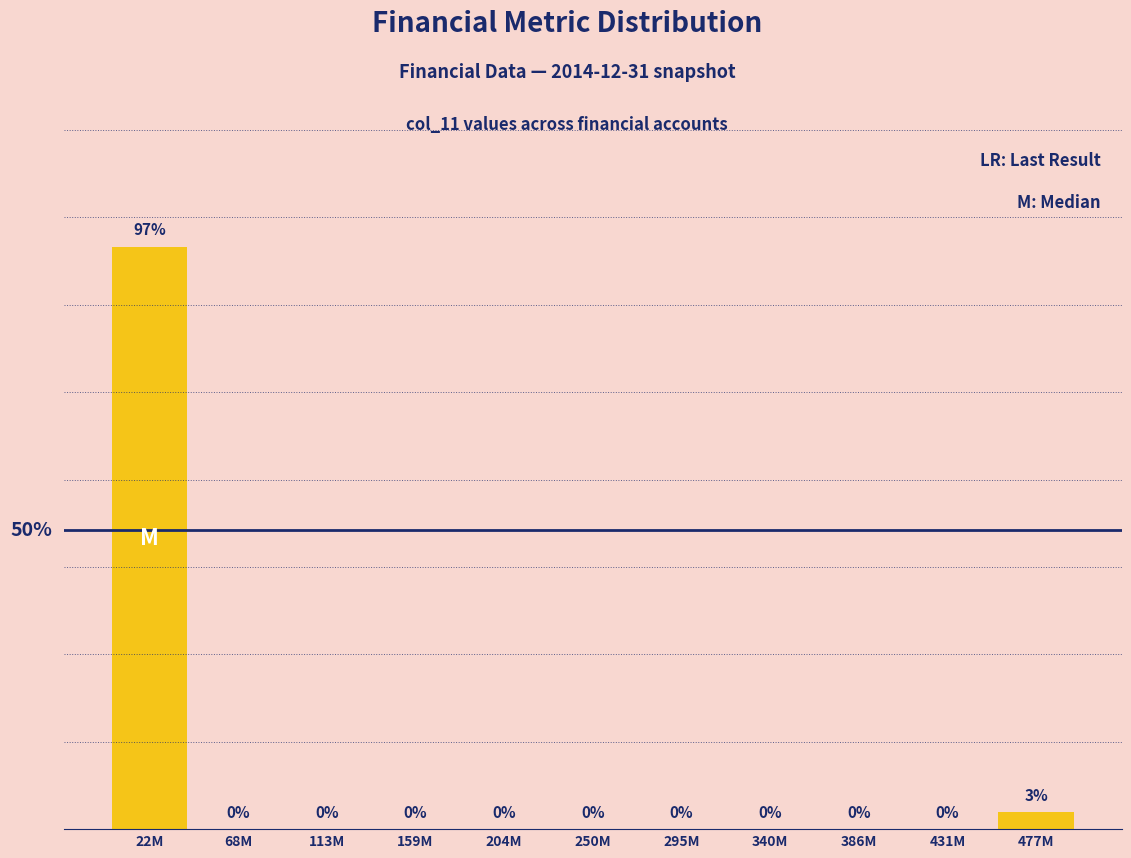

Which label corresponds to the largest value in the chart?

22M